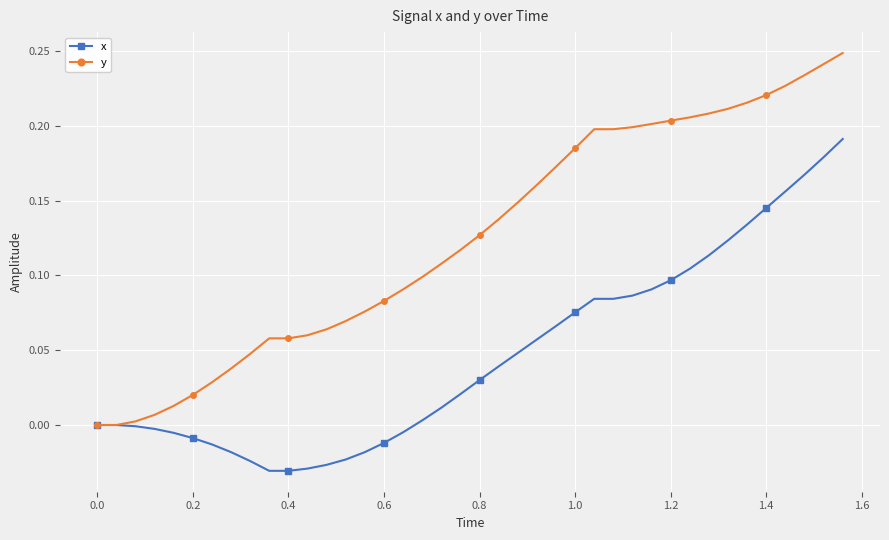

Rank the series by their average value, from highest to lowest.

y, x